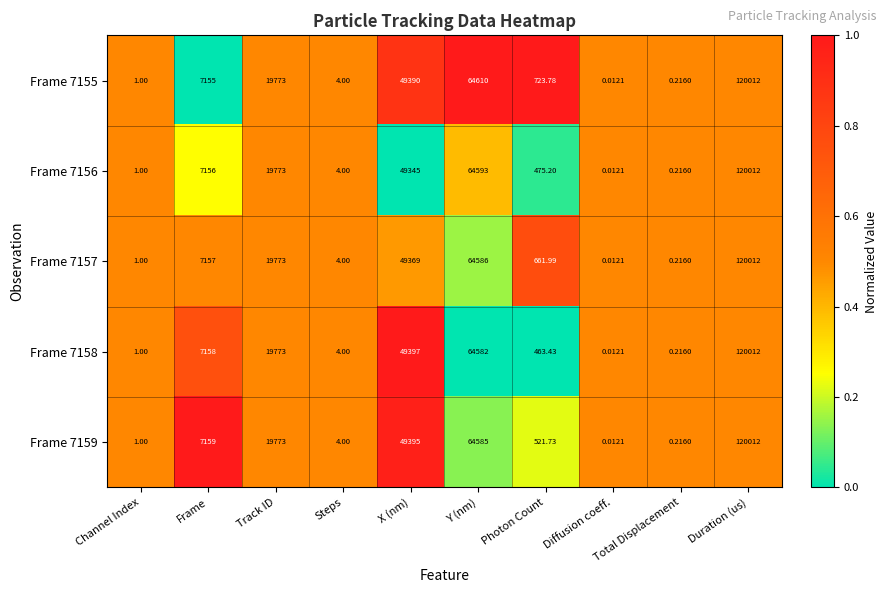

List the labels in order of Frame 7158 value, largest first.

Duration (us), Y (nm), X (nm), Track ID, Frame, Photon Count, Steps, Channel Index, Total Displacement, Diffusion coeff.